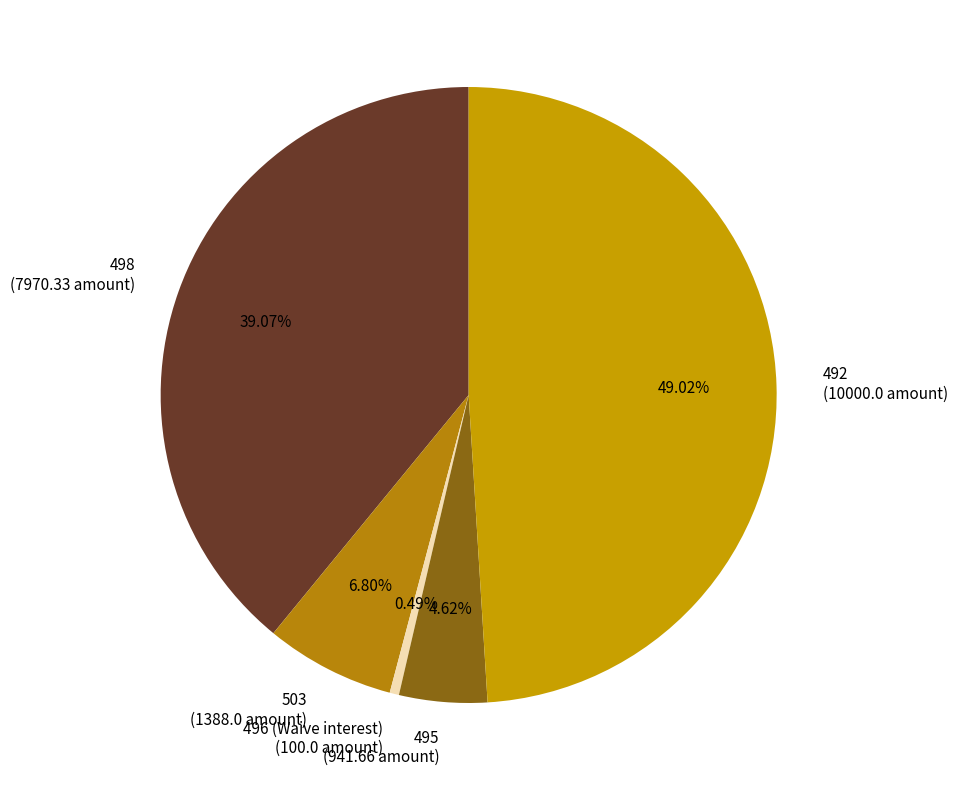

What is the total percentage of 503 and 495?

11.4%